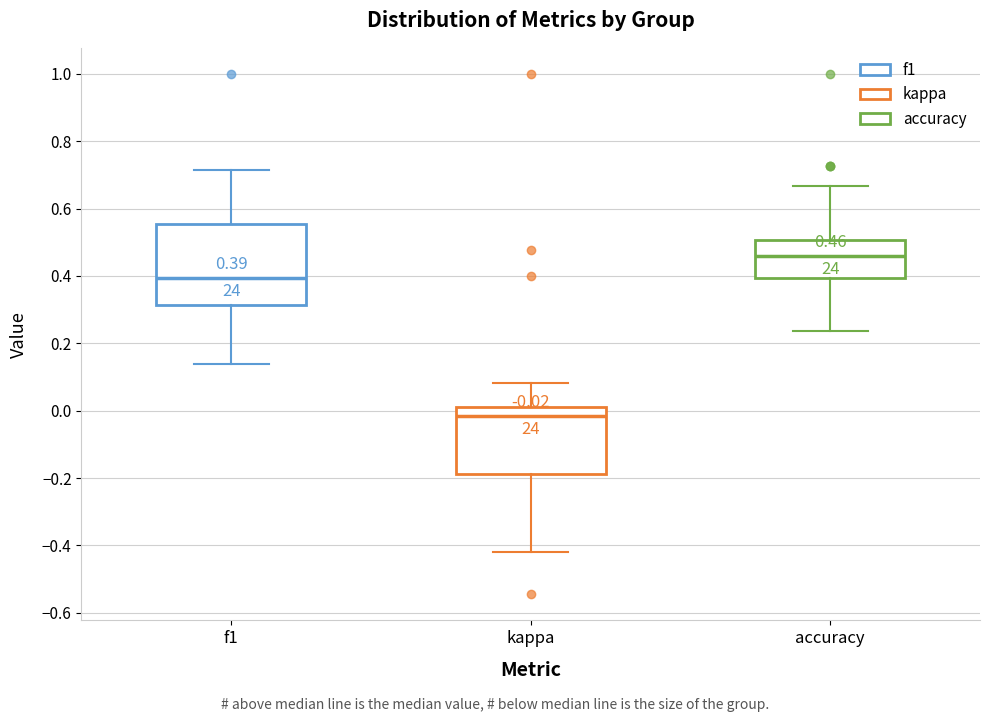

Comparing the boxes themselves (not the whiskers), which one is the tallest?

f1